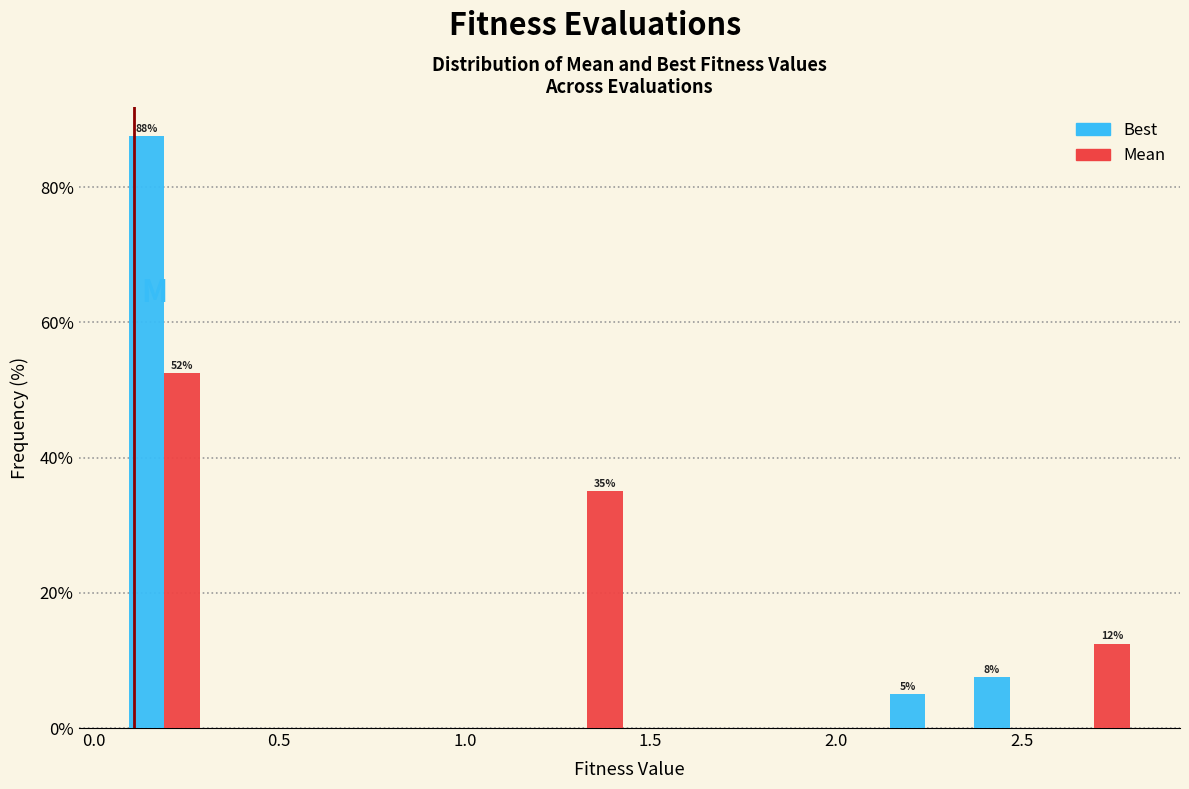

In the Best series, which range on the x-axis has the tallest bar?

0.10 to 0.30